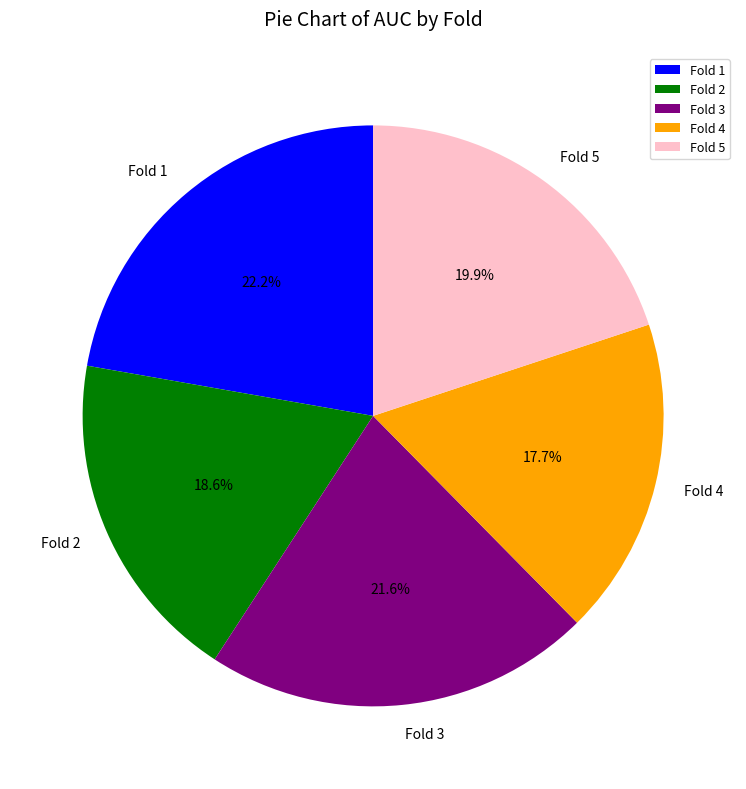

Is it true that Fold 5 is 32% of the pie?

False